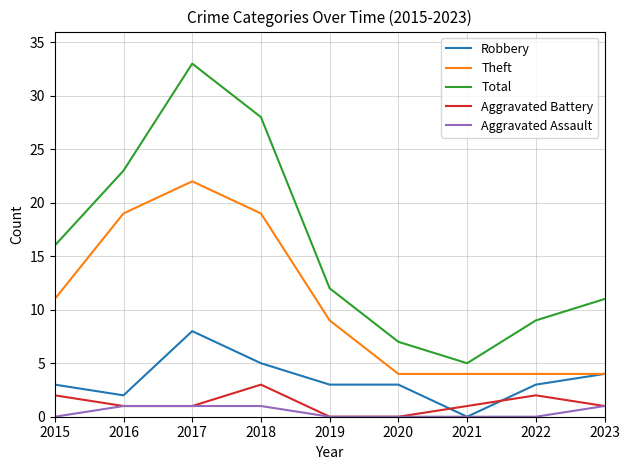

What is the greatest value displayed?

33